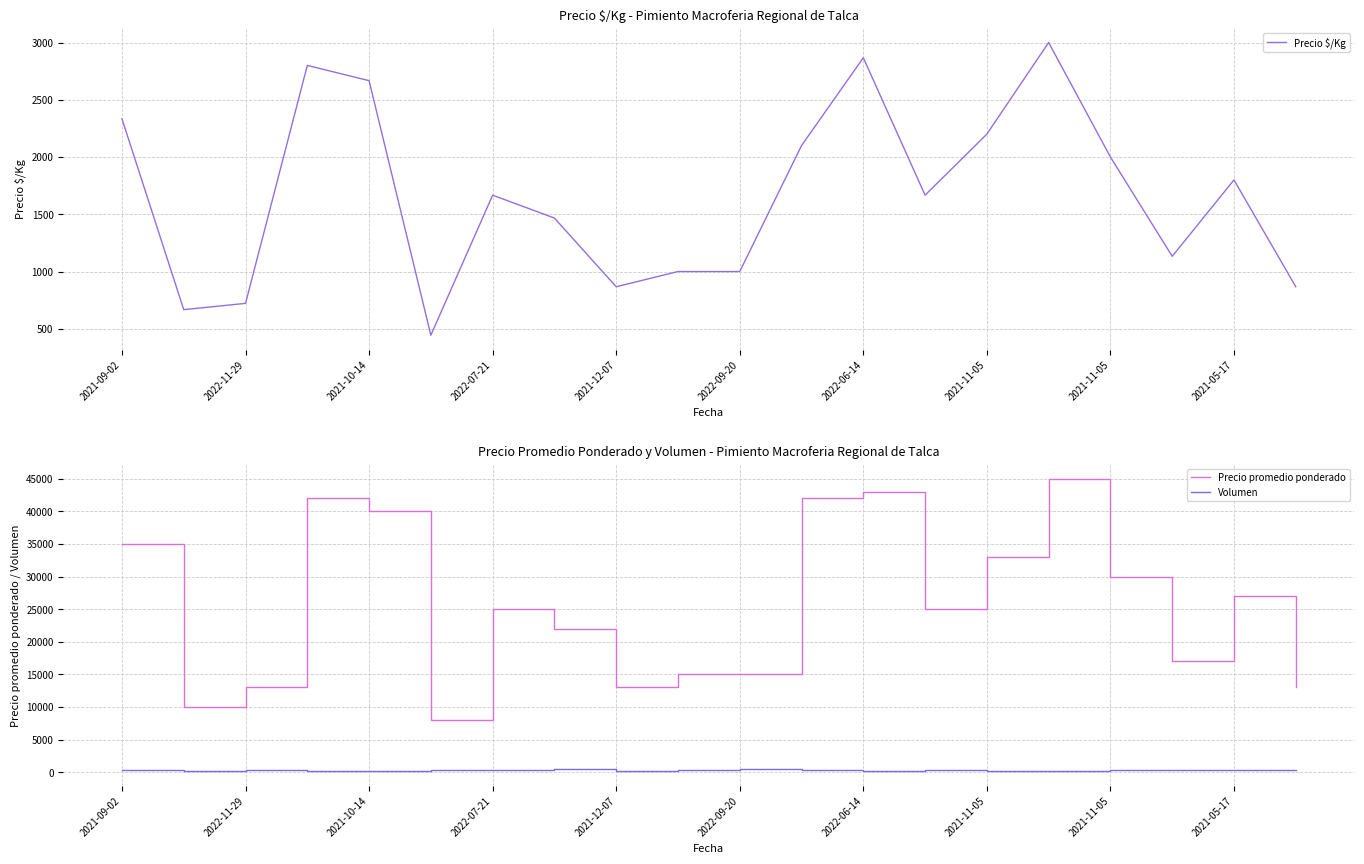

What is the difference between the maximum and minimum values in the Precio $/Kg series?

2556